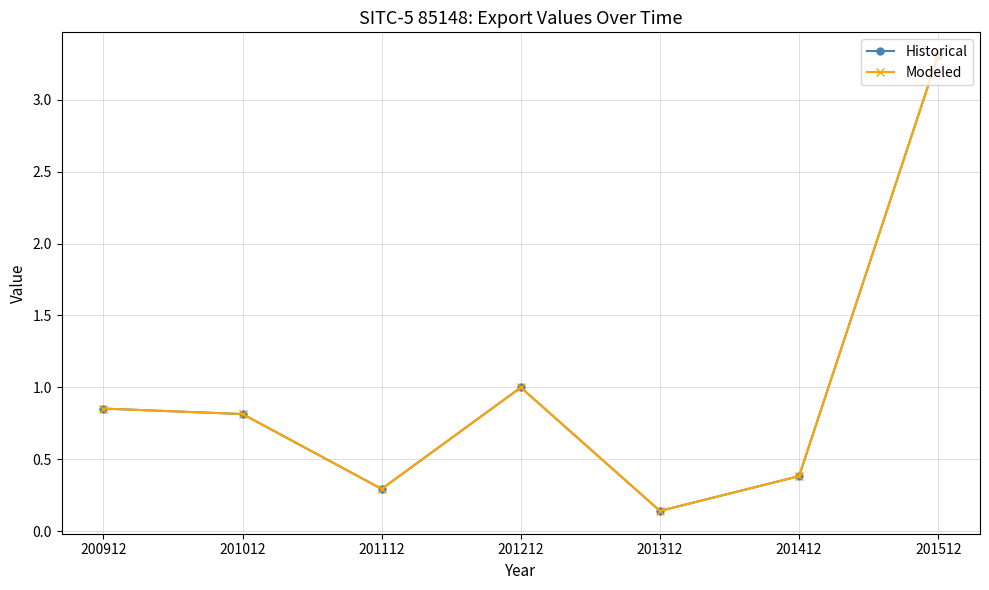

Does the chart display data point markers on the line(s)?

Yes